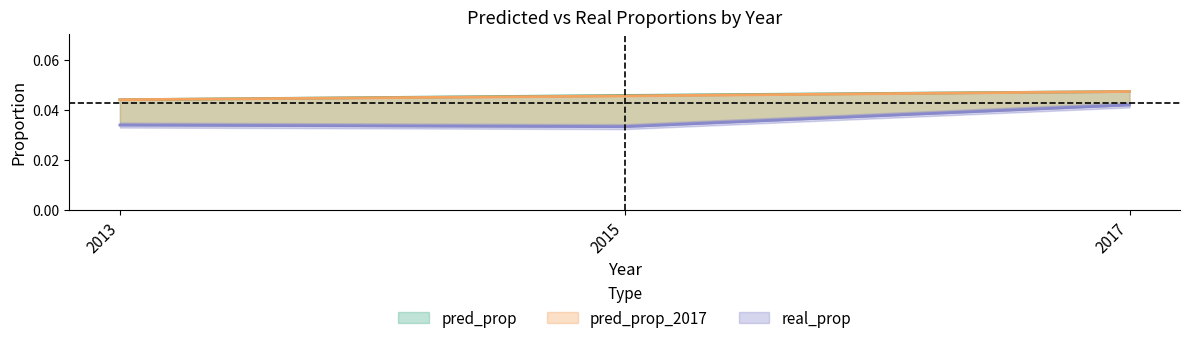

Between 2013 and 2017, which series saw the biggest shift?

real_prop